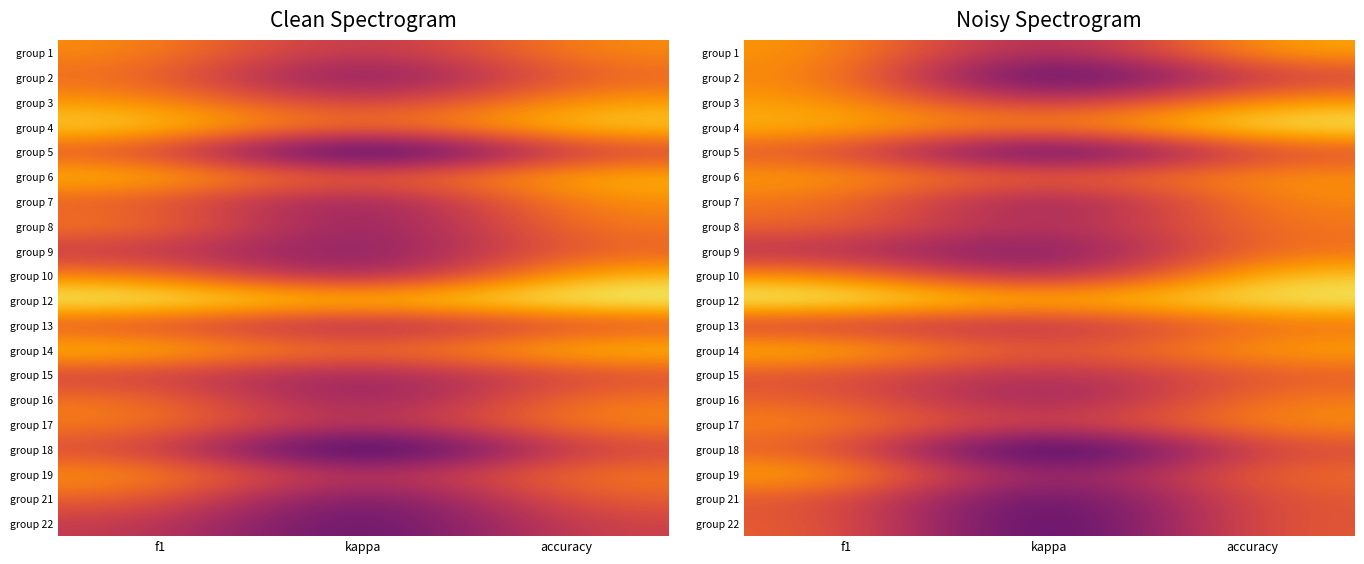

At accuracy, list the series in order from largest to smallest.

group 4, group 12, group 10, group 14, group 1, group 3, group 6, group 17, group 7, group 16, group 8, group 9, group 19, group 13, group 22, group 21, group 15, group 5, group 18, group 2